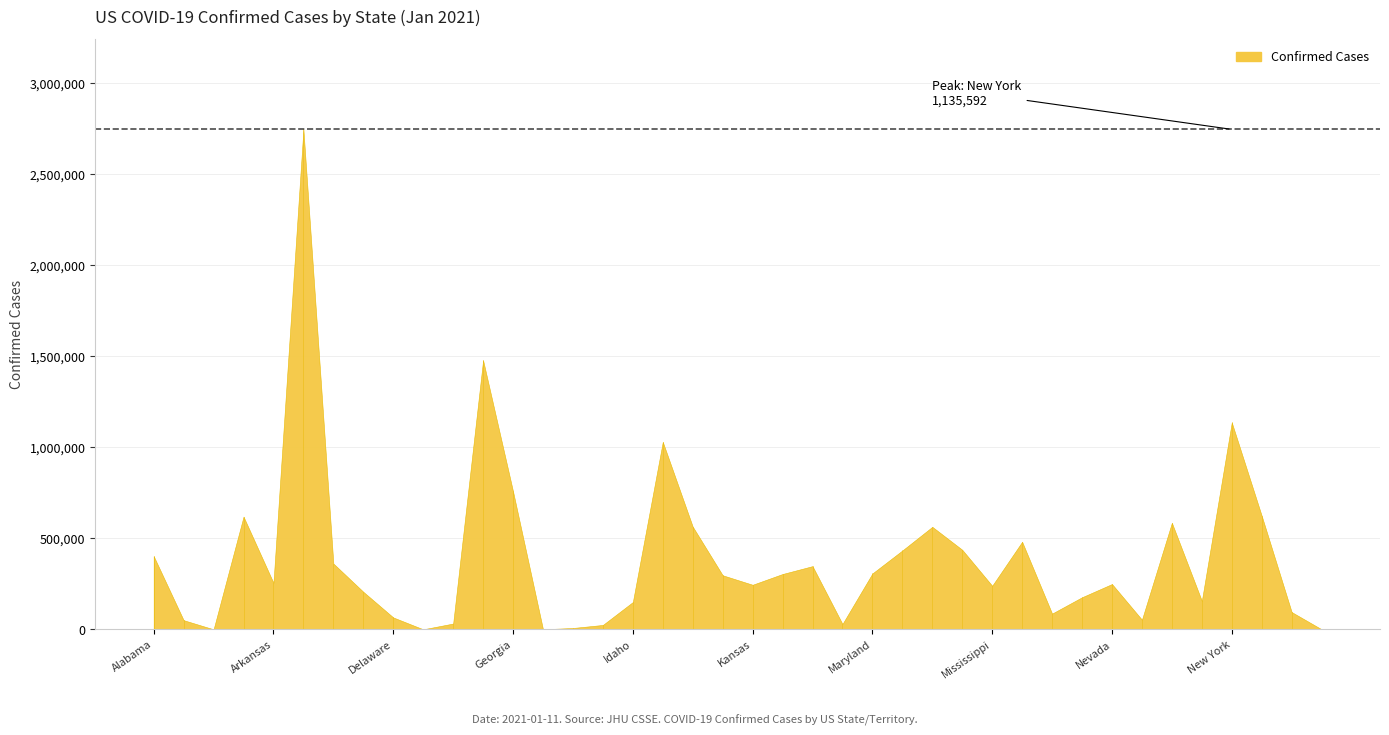

What is the average value?

389486